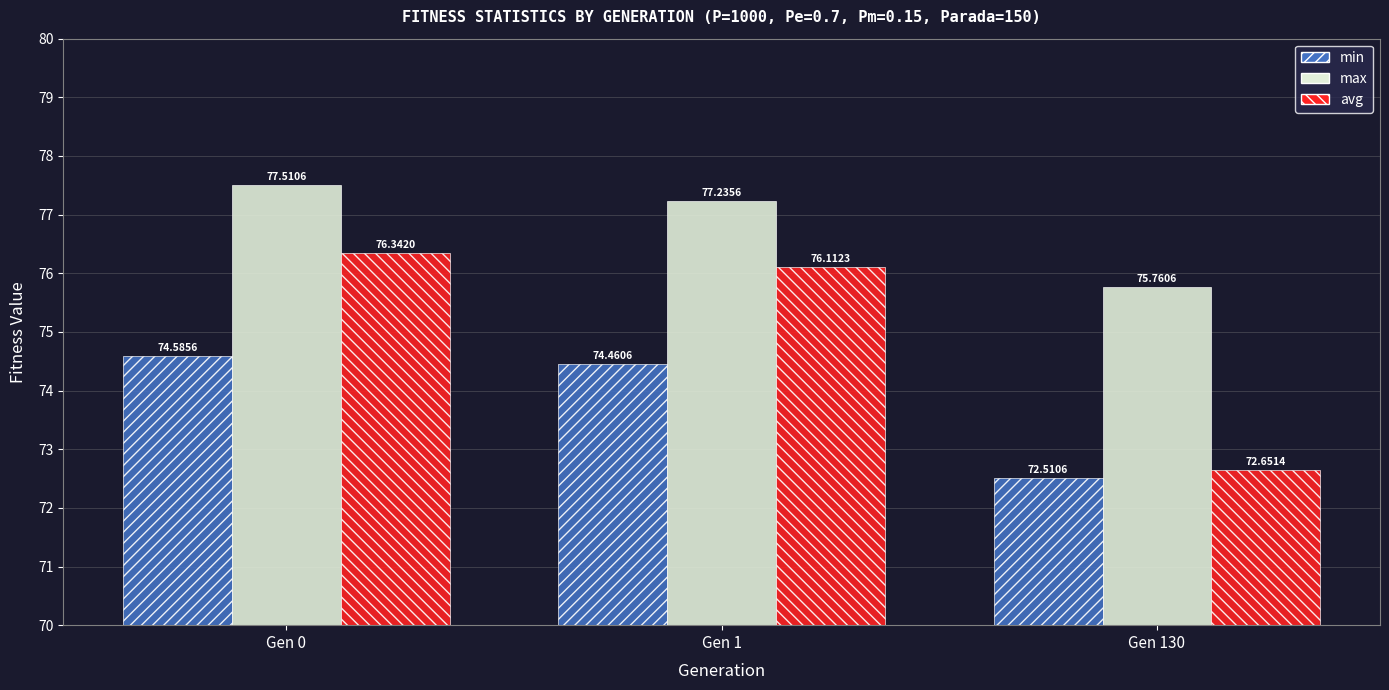

Reading left to right, what are all the values shown in this chart?

min: Gen 0=74.6	Gen 1=74.5	Gen 130=72.5
max: Gen 0=77.5	Gen 1=77.2	Gen 130=75.8
avg: Gen 0=76.3	Gen 1=76.1	Gen 130=72.7